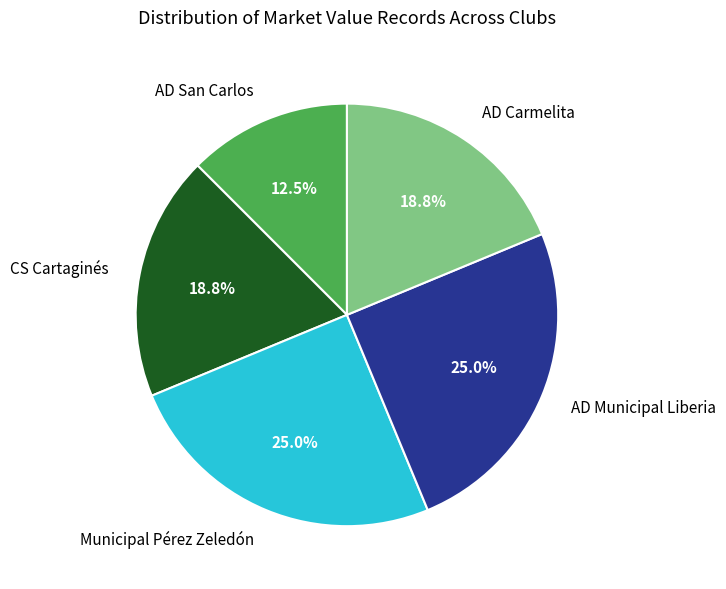

What percentage is NOT represented by Municipal Pérez Zeledón?

75.0%